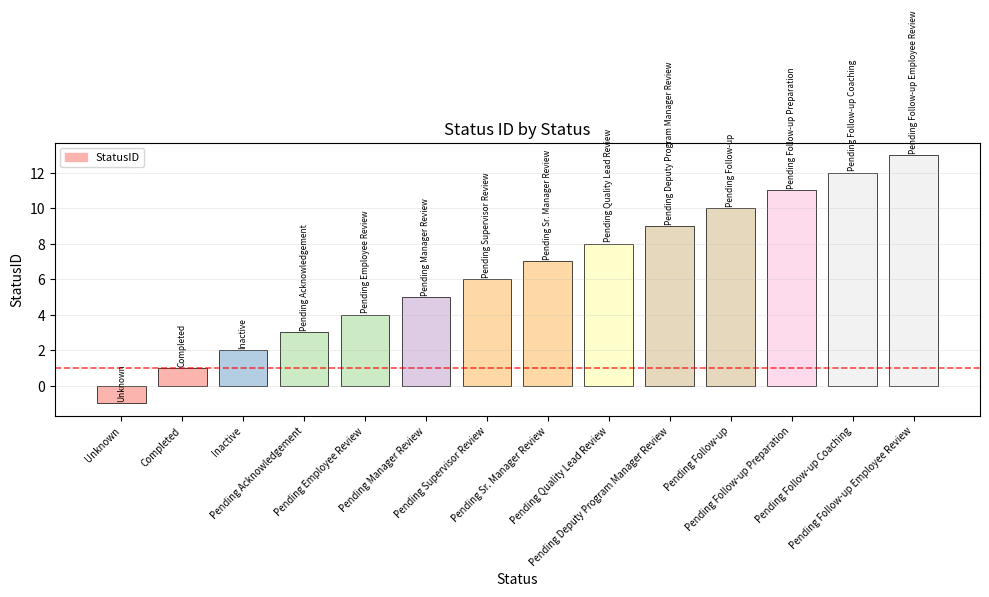

True or false: the data shows 12 at Pending Follow-up Coaching.

True